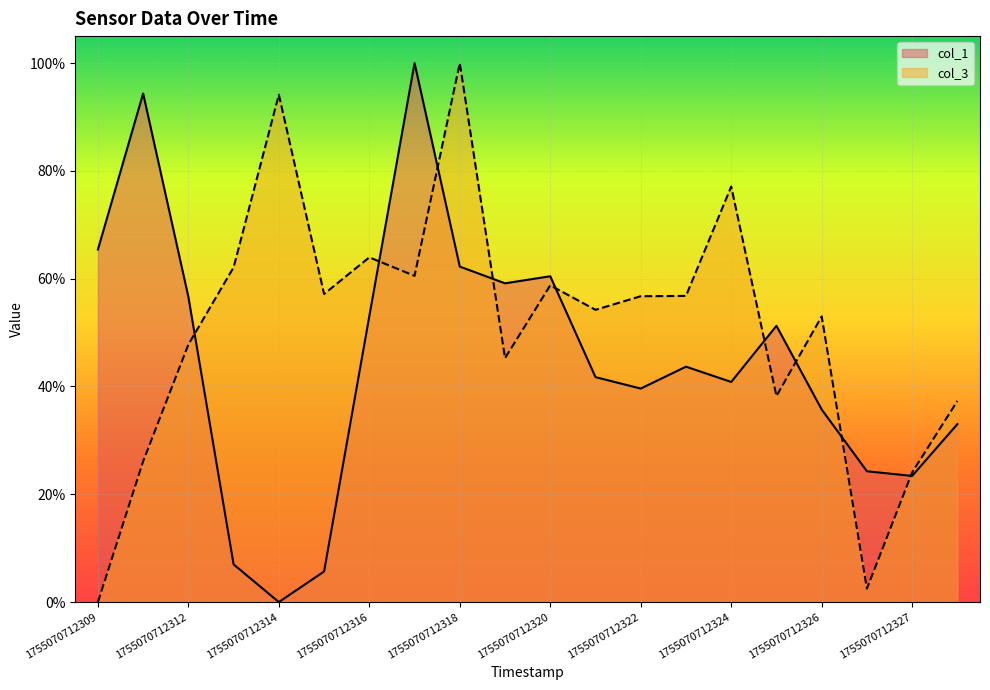

Reading left to right, list all the values displayed in this chart.

col_1: 0.7	0.9	0.6	0.1	0.0	0.1	0.5	1.0	0.6	0.6	0.6	0.4	0.4	0.4	0.4	0.5	0.4	0.2	0.2	0.3
col_3: 0.0	0.3	0.5	0.6	0.9	0.6	0.6	0.6	1.0	0.5	0.6	0.5	0.6	0.6	0.8	0.4	0.5	0.0	0.2	0.4